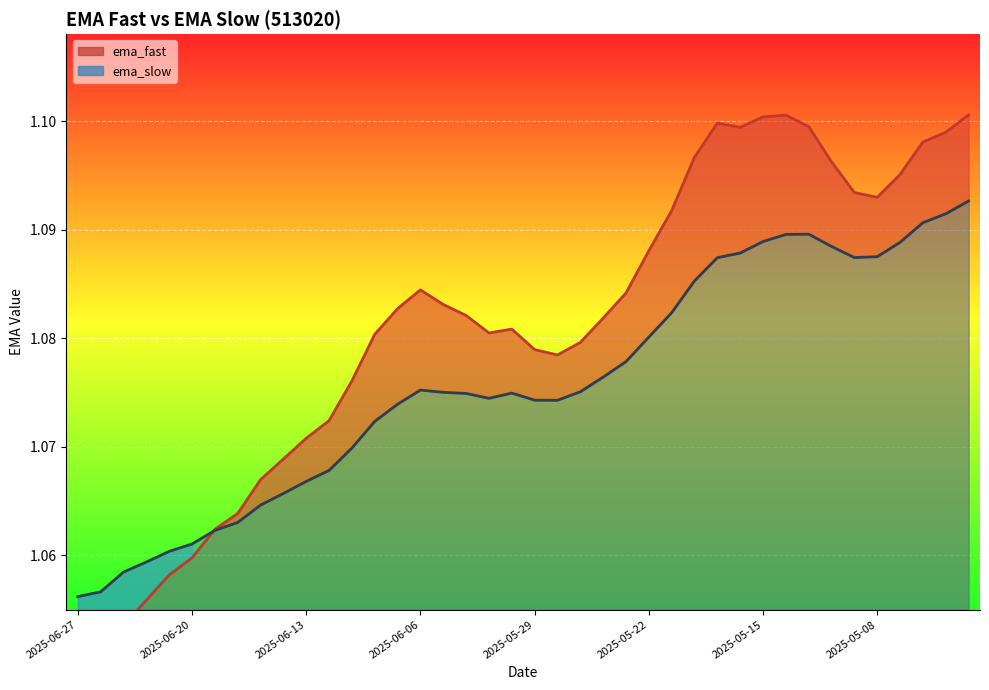

How many lines are shown in the chart?

2